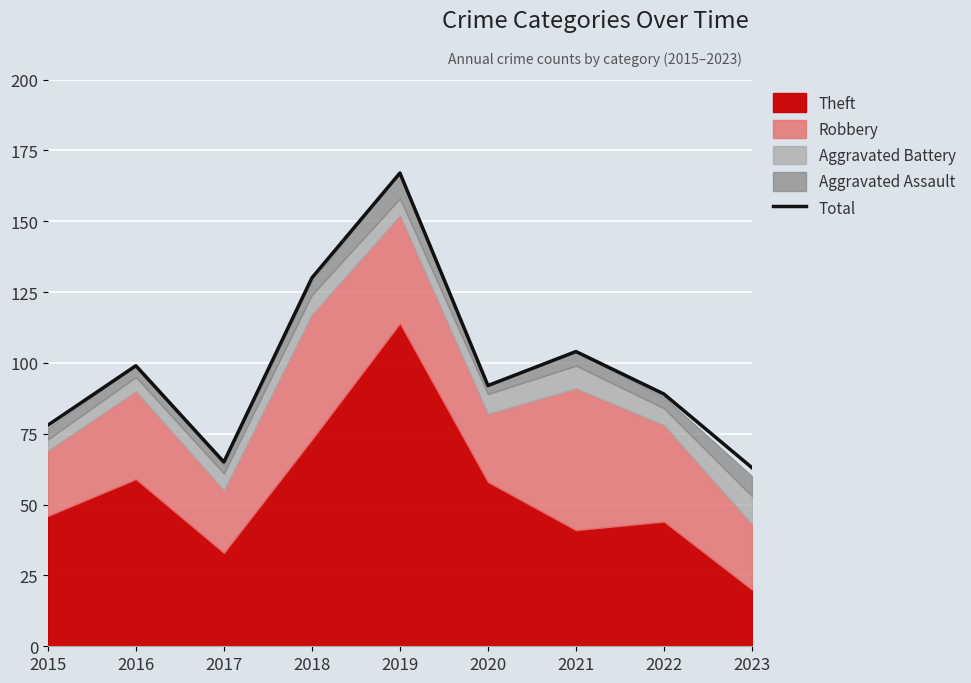

Reading right to left, what are all the values shown in this chart?

63	89	104	92	167	130	65	99	78